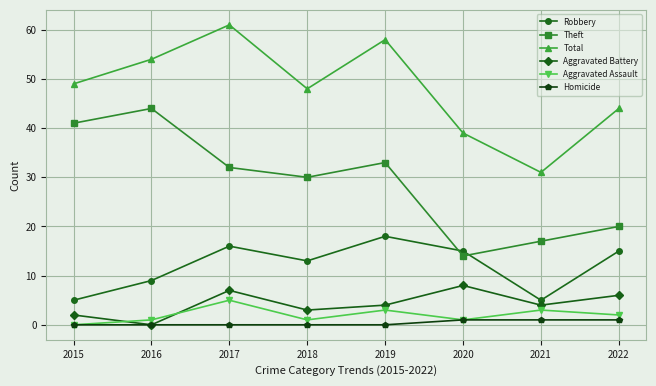

True or false: Total has a value of 20 at 2017.

False